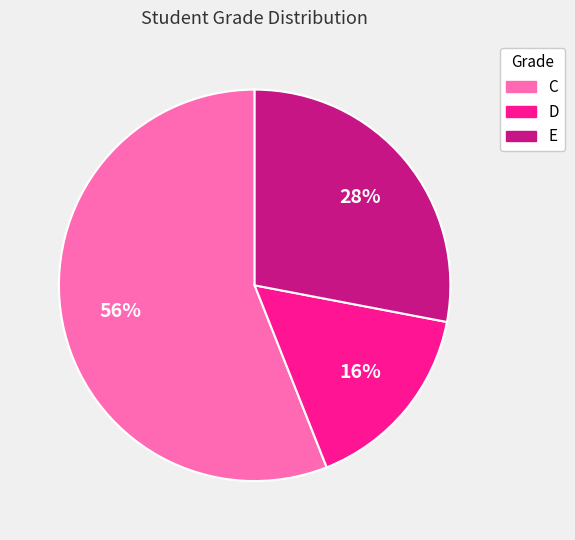

Rank the categories by value from lowest to highest.

D, E, C